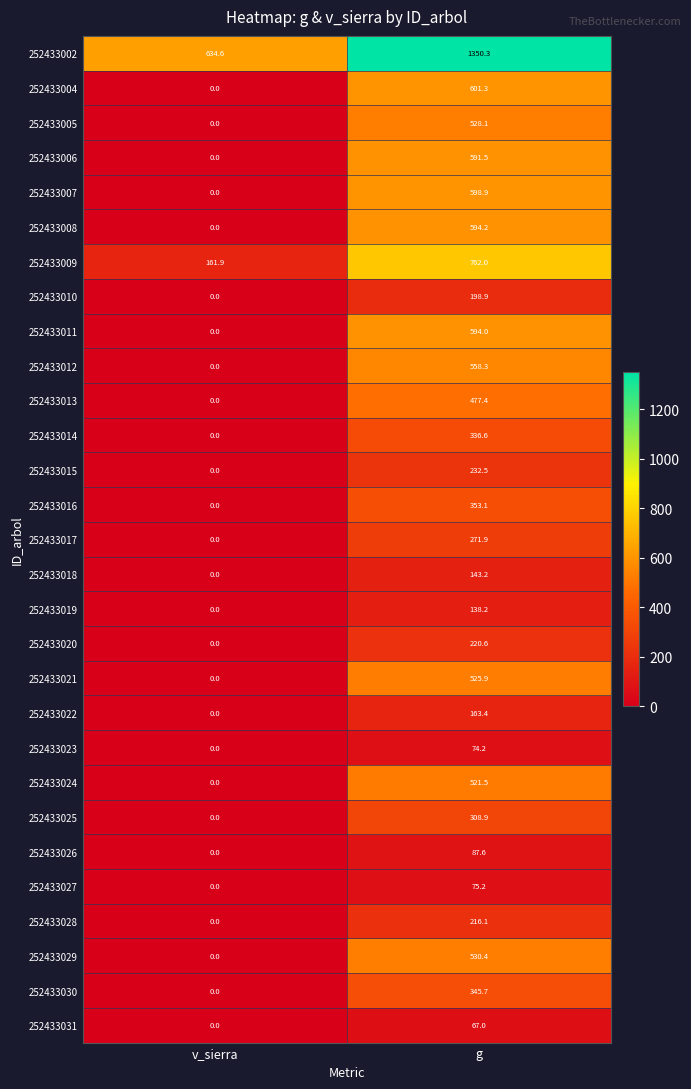

List the series in order of their peak value, highest first.

252433002, 252433009, 252433004, 252433007, 252433008, 252433011, 252433006, 252433012, 252433029, 252433005, 252433021, 252433024, 252433013, 252433016, 252433030, 252433014, 252433025, 252433017, 252433015, 252433020, 252433028, 252433010, 252433022, 252433018, 252433019, 252433026, 252433027, 252433023, 252433031